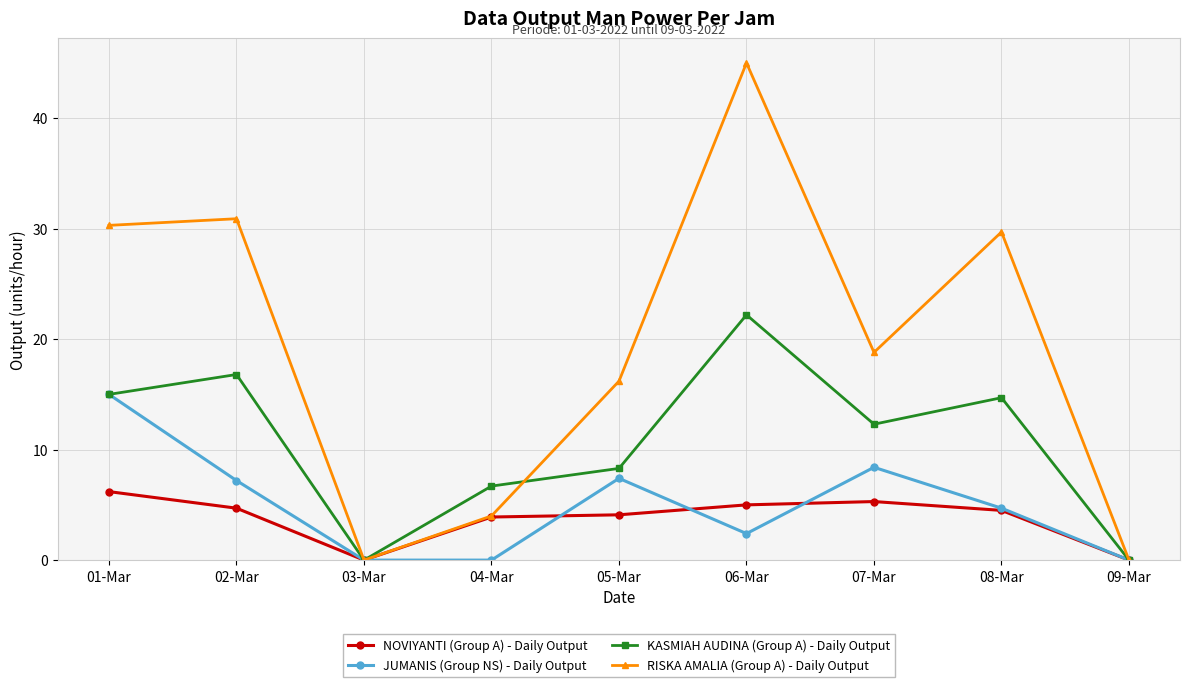

At which category is the sum across all series the highest?

06-Mar